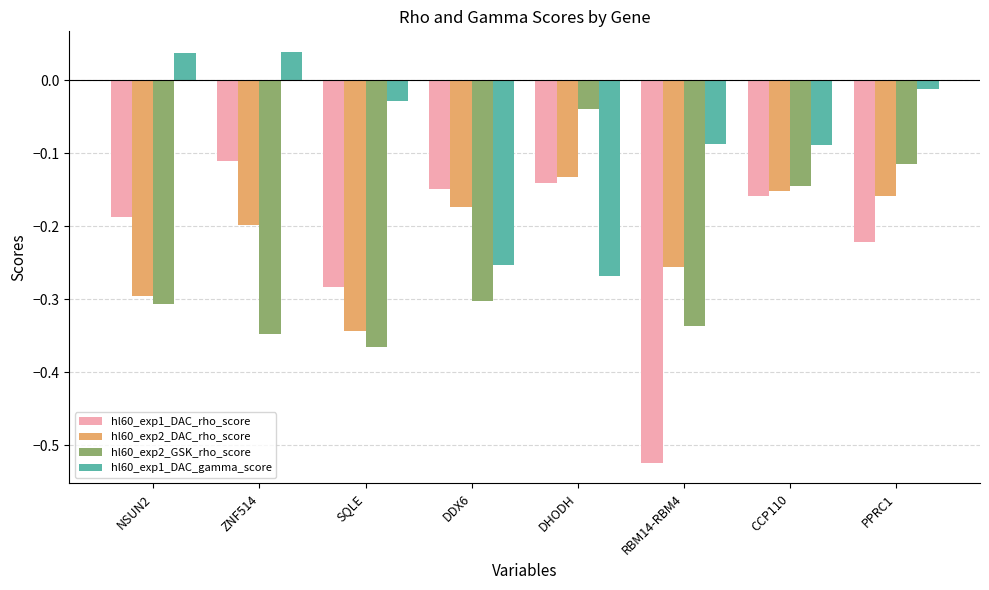

What is the label of the 4th bar from the right?

DHODH